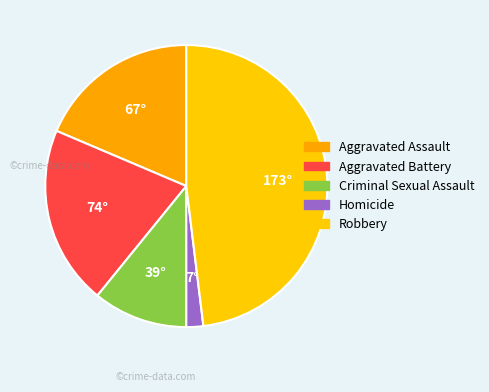

True or false: Aggravated Battery accounts for 21% of the total.

True